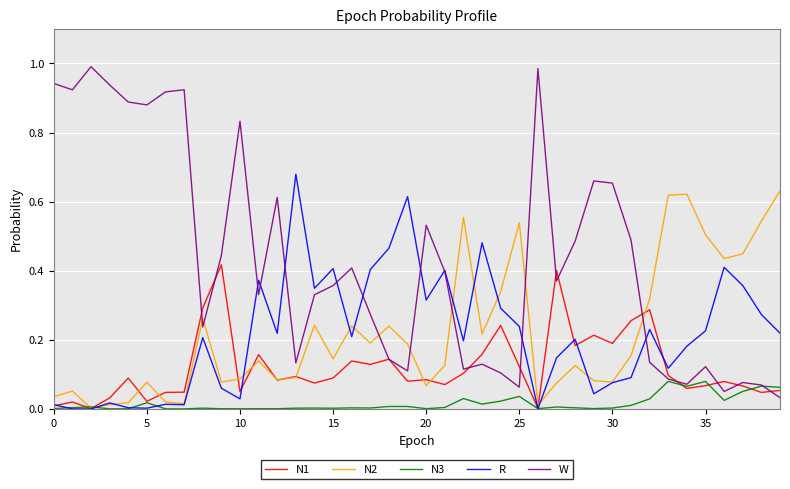

Which series has the largest range (max minus min)?

W